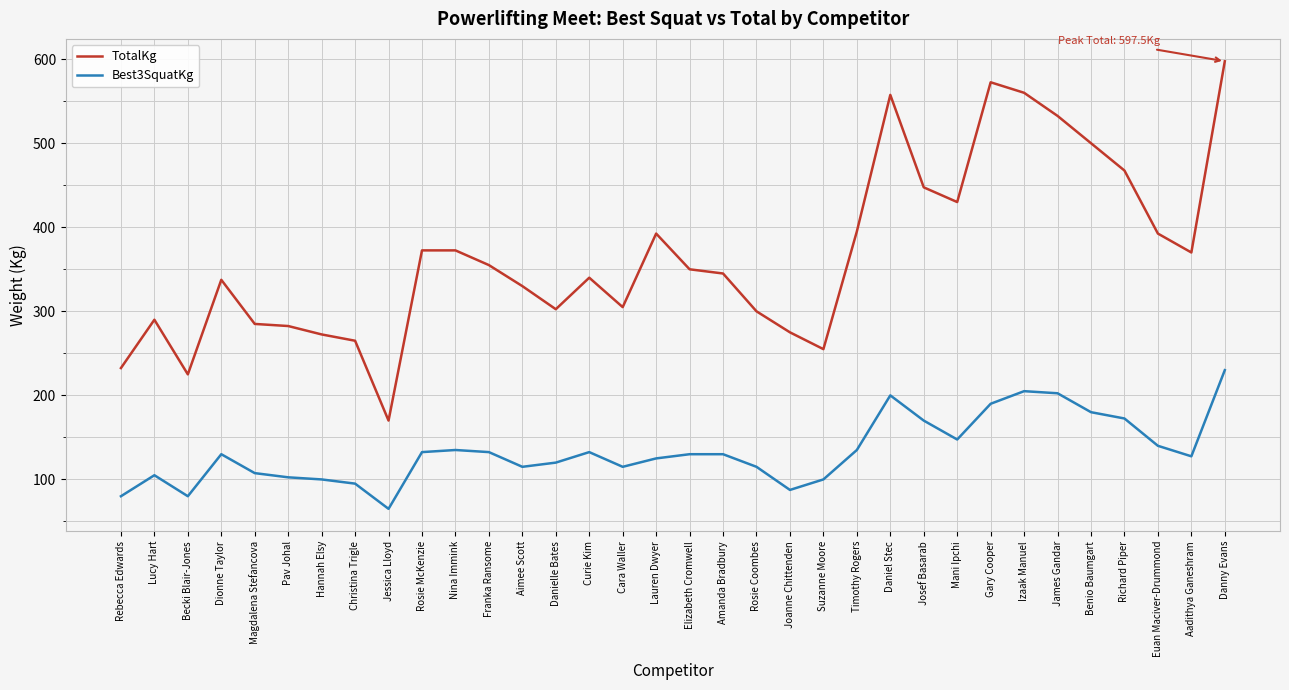

At Magdalena Stefancova, list the series in order from largest to smallest.

TotalKg, Best3SquatKg